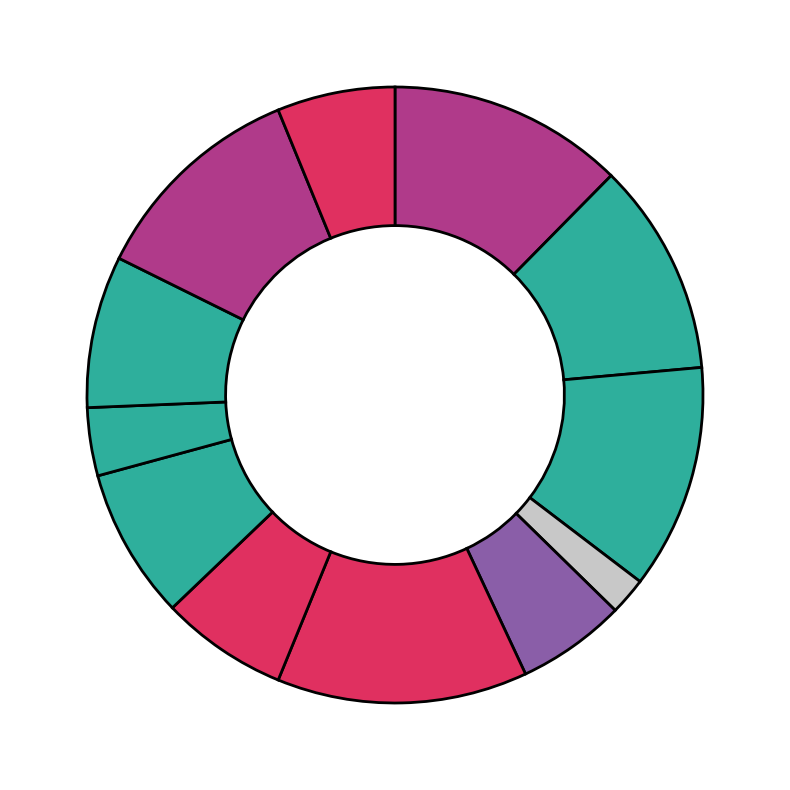

How many segments does this pie chart have?

12